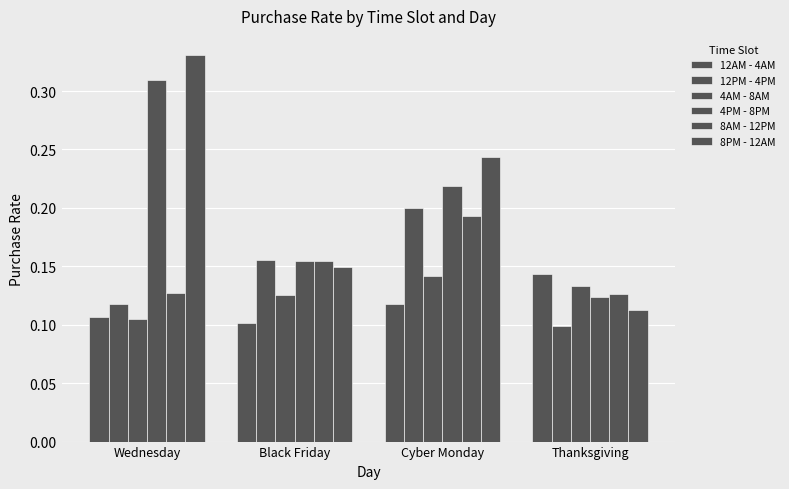

At which label does 12PM - 4PM reach its minimum?

Thanksgiving